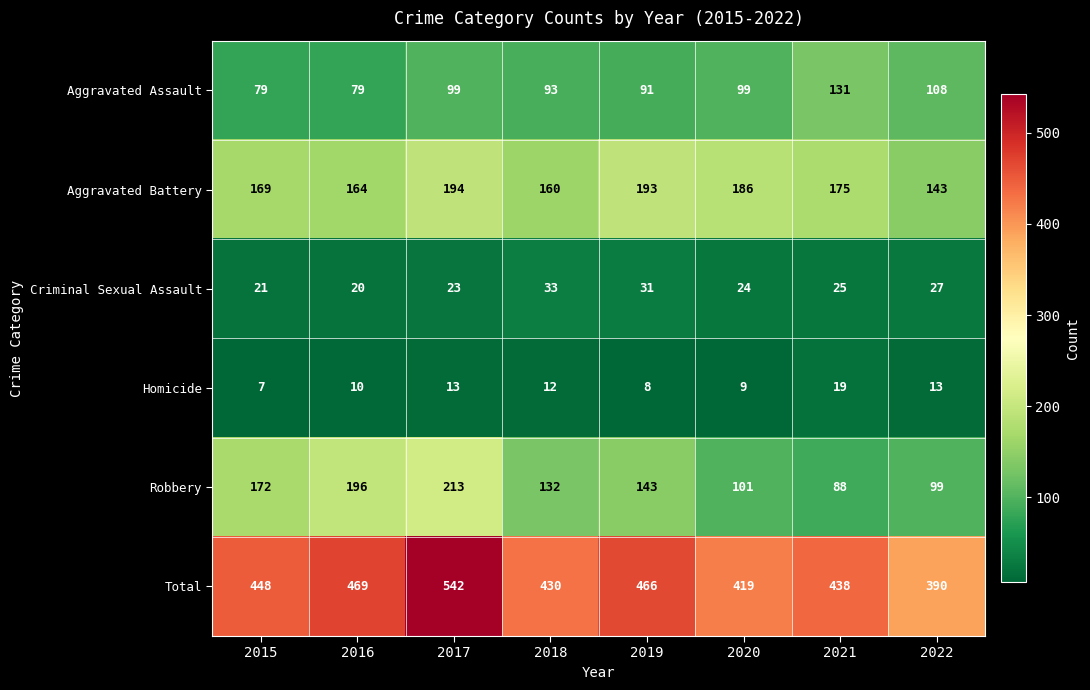

The value of Total at 2020 is 419. True or false?

True